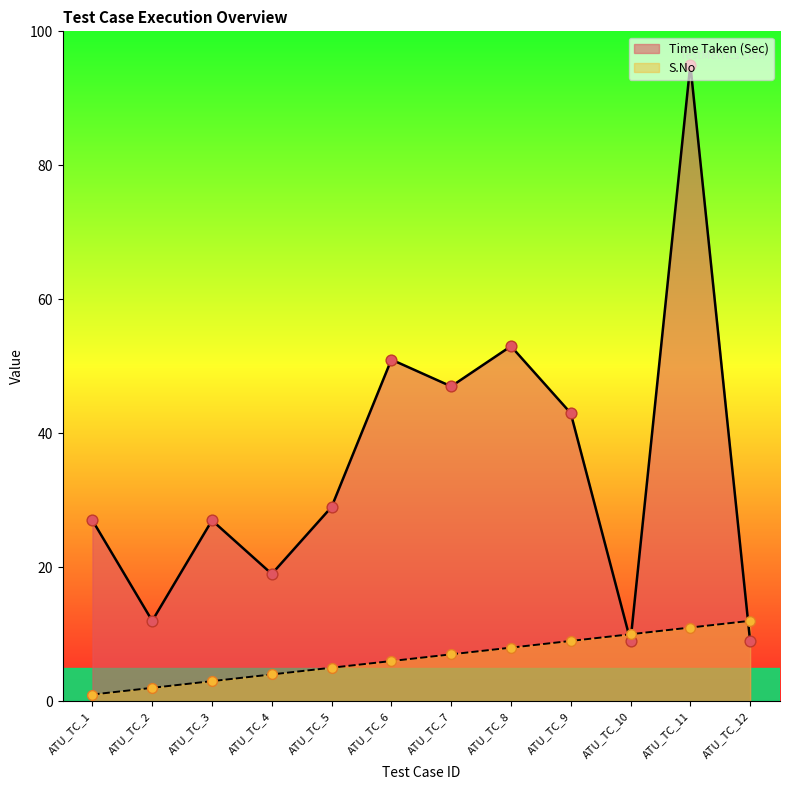

At which category is the sum across all series the highest?

ATU_TC_11